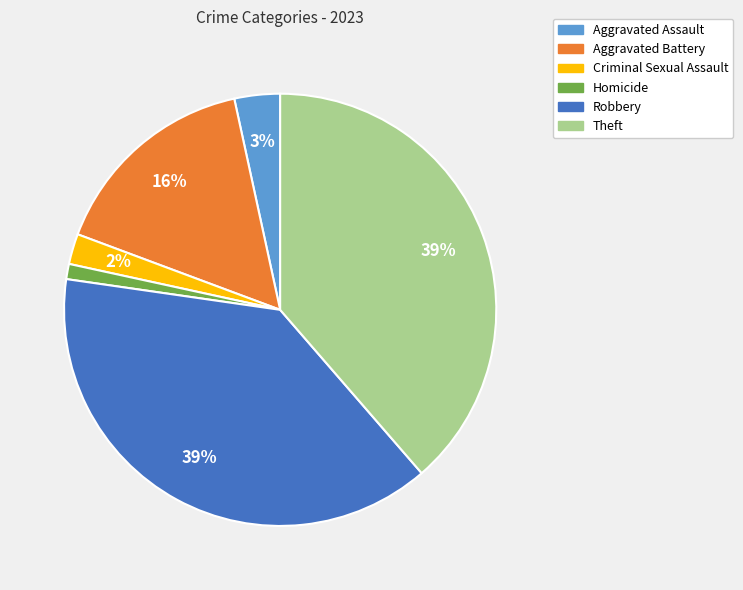

Is the sum of Aggravated Assault and Aggravated Battery greater than half?

No